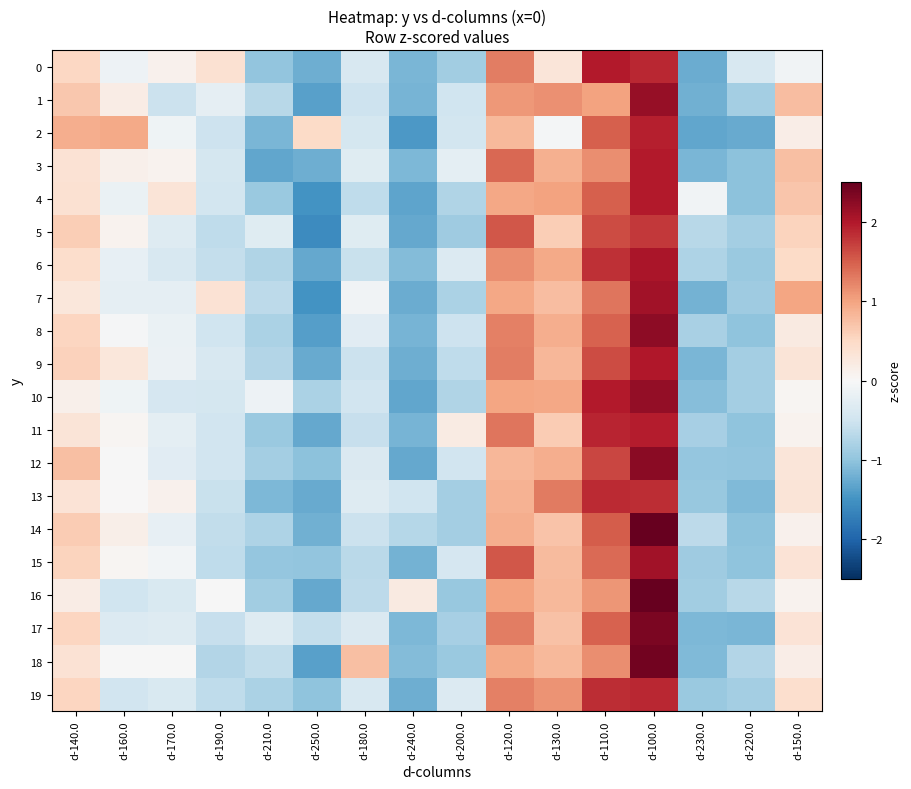

Rank the series by their maximum value, from lowest to highest.

5, 13, 19, 2, 11, 0, 3, 4, 9, 6, 15, 7, 1, 10, 8, 12, 17, 18, 14, 16